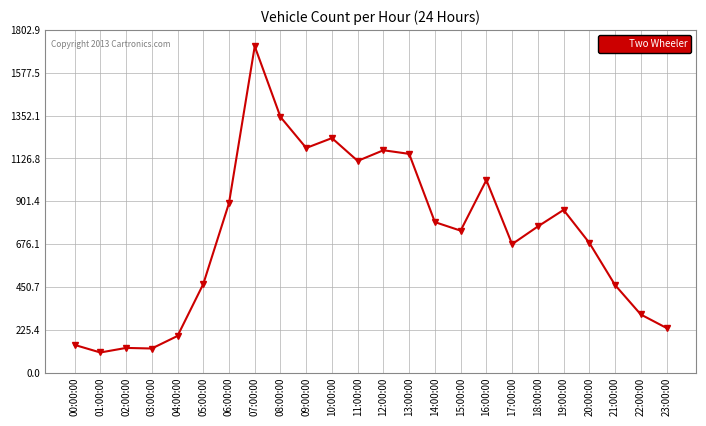

True or false: there are more than 0 points higher than both neighbors.

True